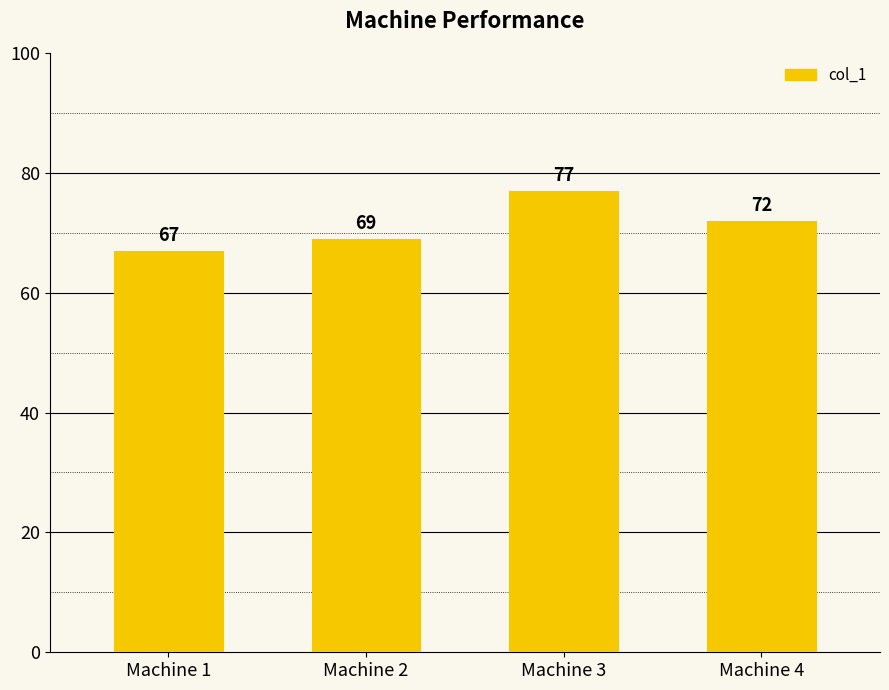

The value at Machine 4 is 72. True or false?

True